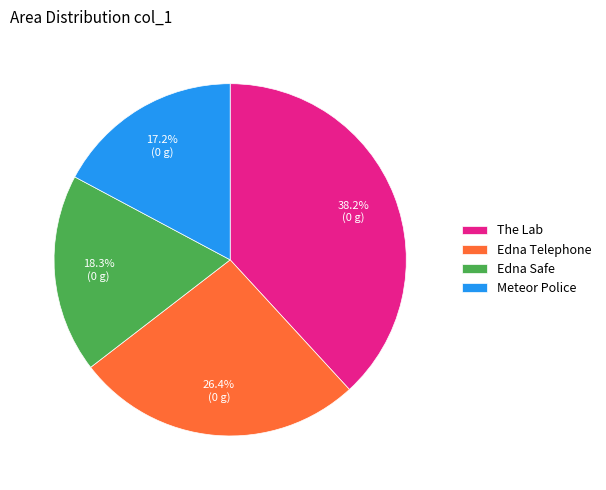

Is Edna Safe the majority of the pie?

No